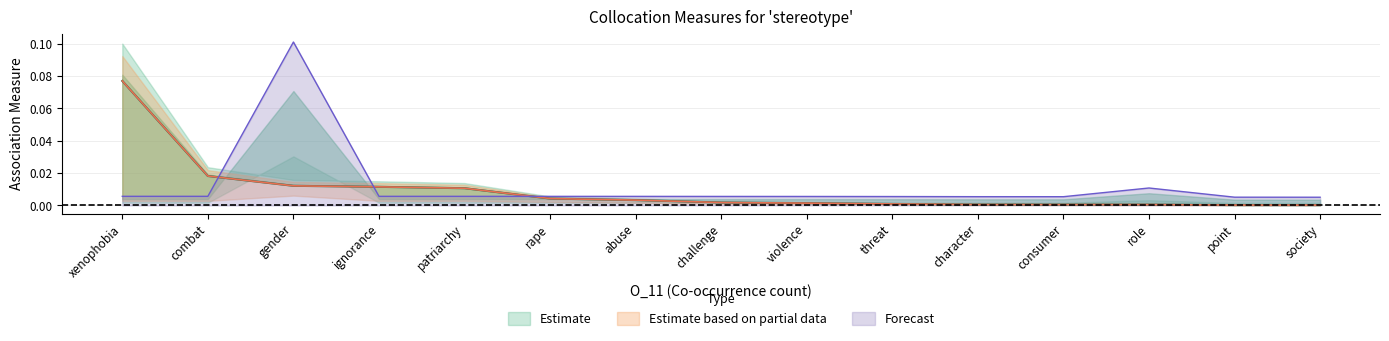

True or false: DeltaP1 and MutualInfo cross at least once.

False